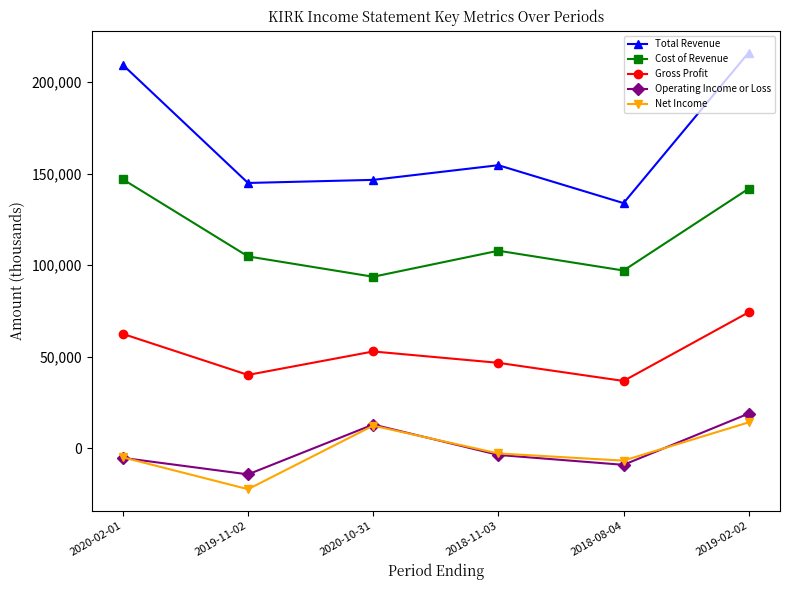

The value of Cost of Revenue at 2019-11-02 is 161894. True or false?

False